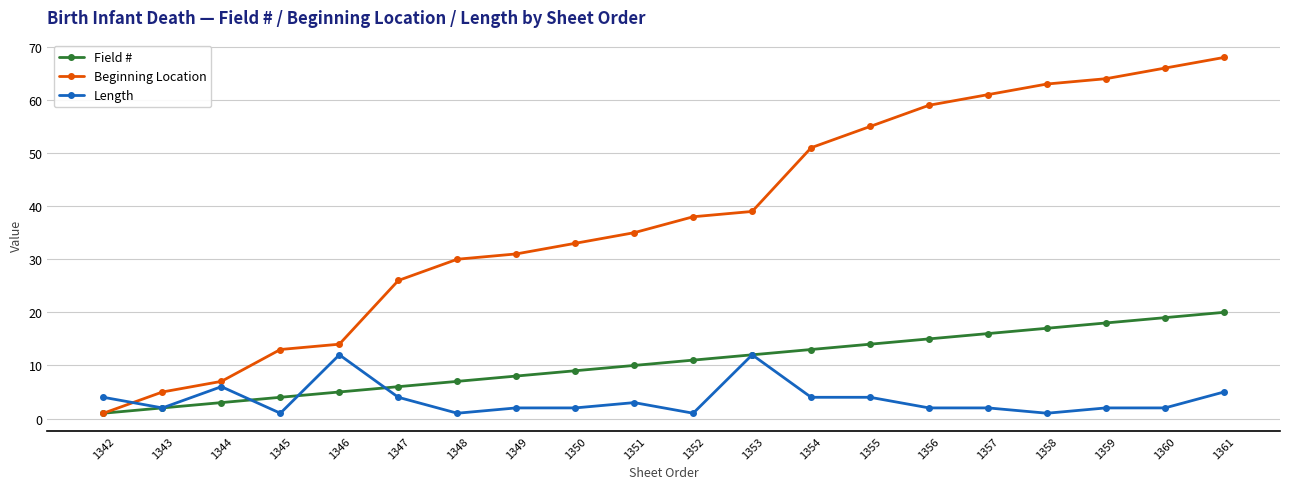

True or false: Length and Field # intersect in this chart.

True